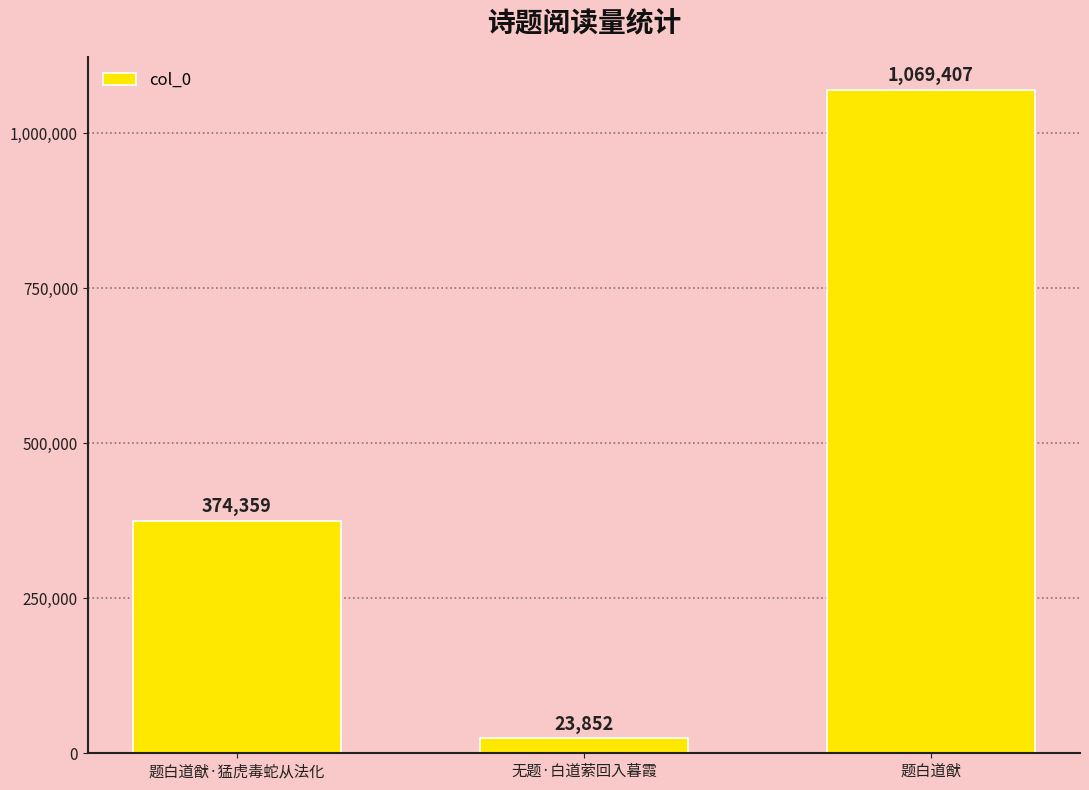

Reading left to right, what are all the values shown in this chart?

374359	23852	1069407